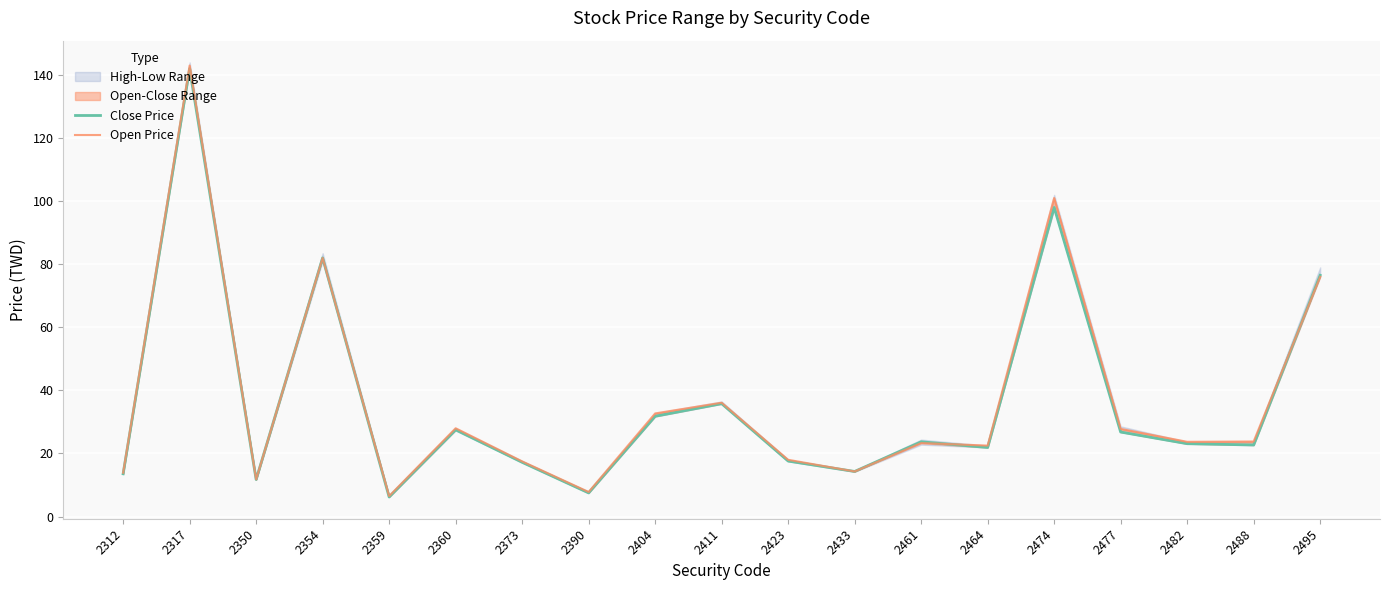

Where does the Close Price series first go above 23?

2317